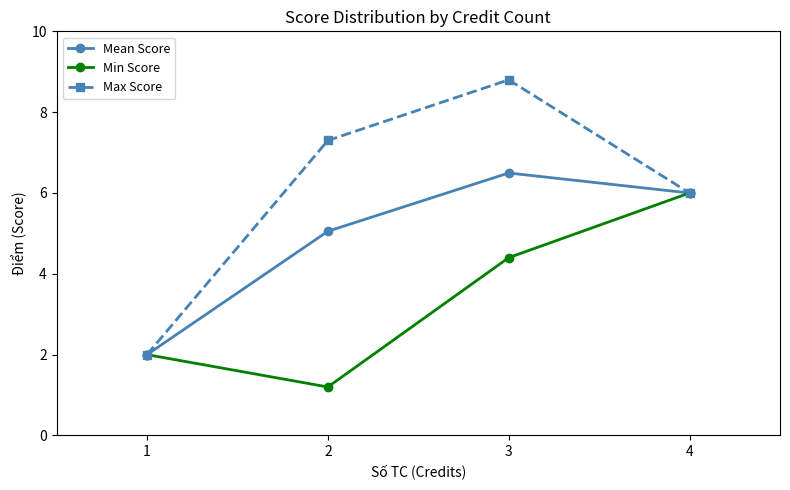

What is the maximum value for Min Score?

6.0